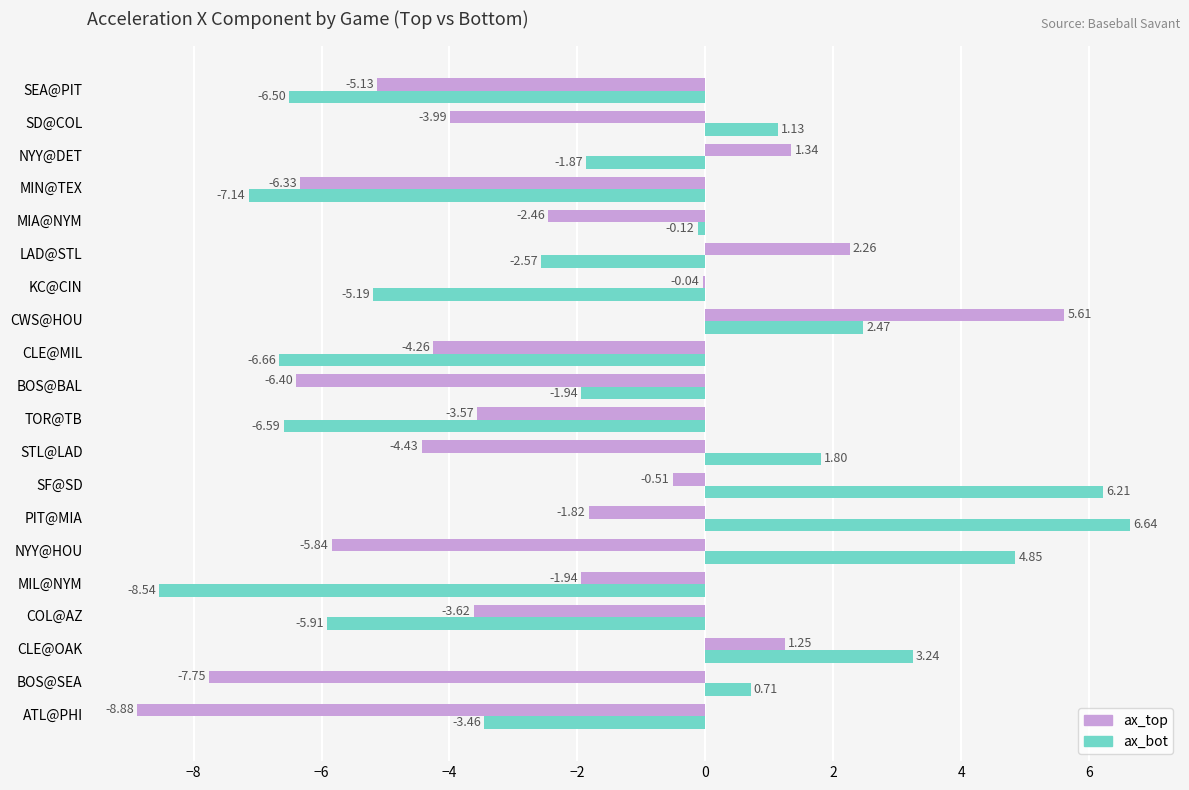

Count the number of data series in this chart.

2